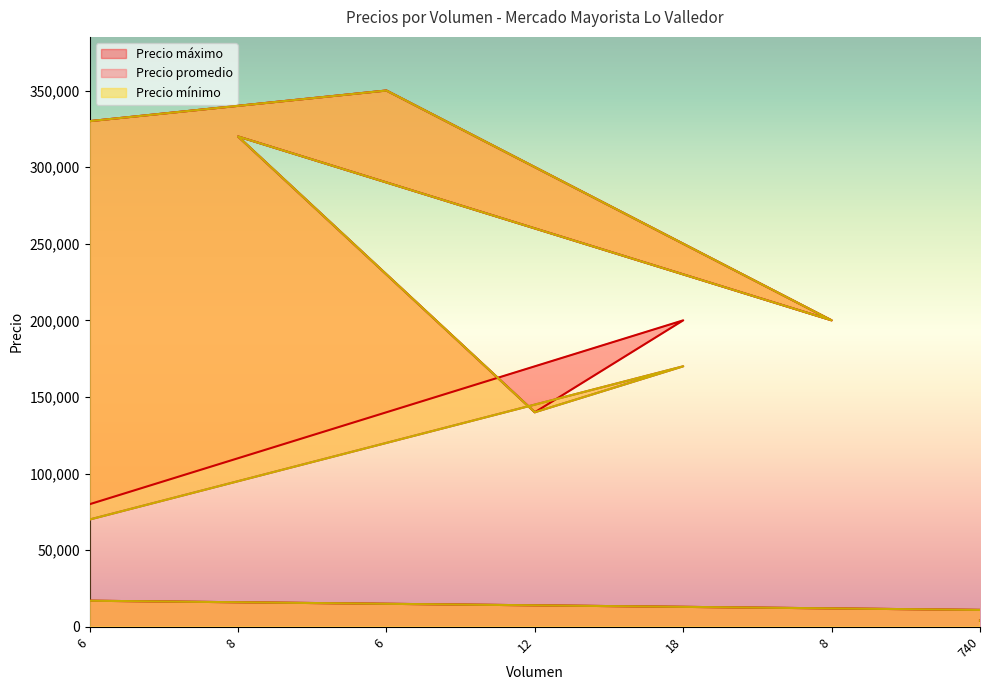

Does the chart have visible grid lines?

No